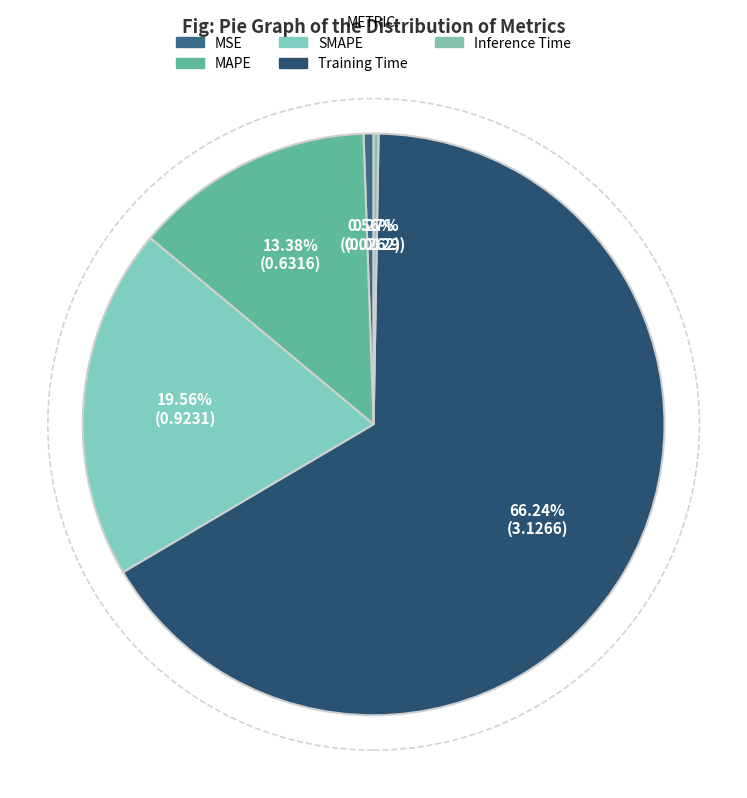

Which slice is the largest?

Training Time